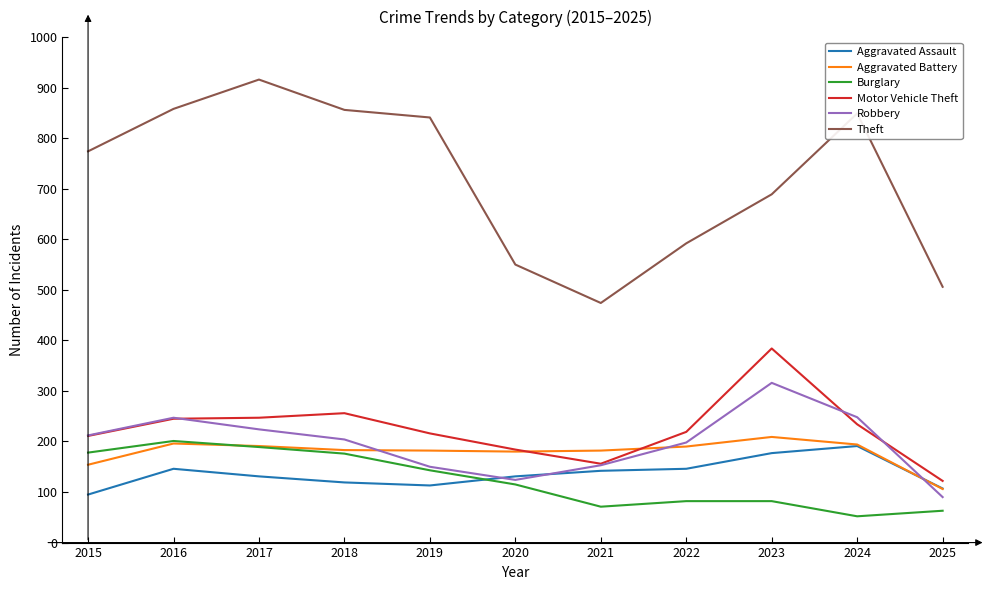

How many intersections are there between Burglary and Aggravated Assault?

1